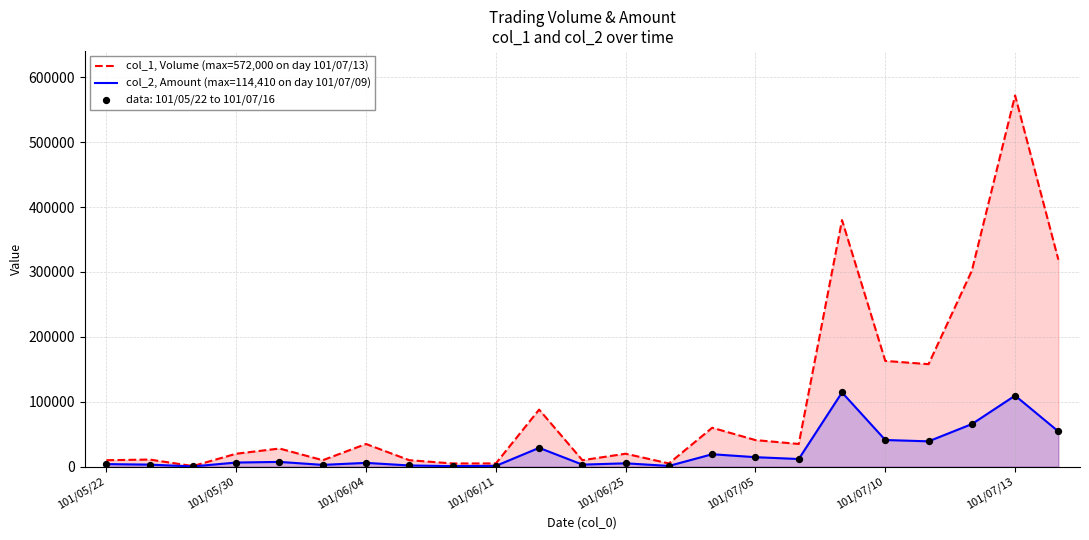

Is the value of col_1, Volume (max=572,000 on day 101/07/13) at 16 greater than the value of col_2, Amount (max=114,410 on day 101/07/09) at 19?

No